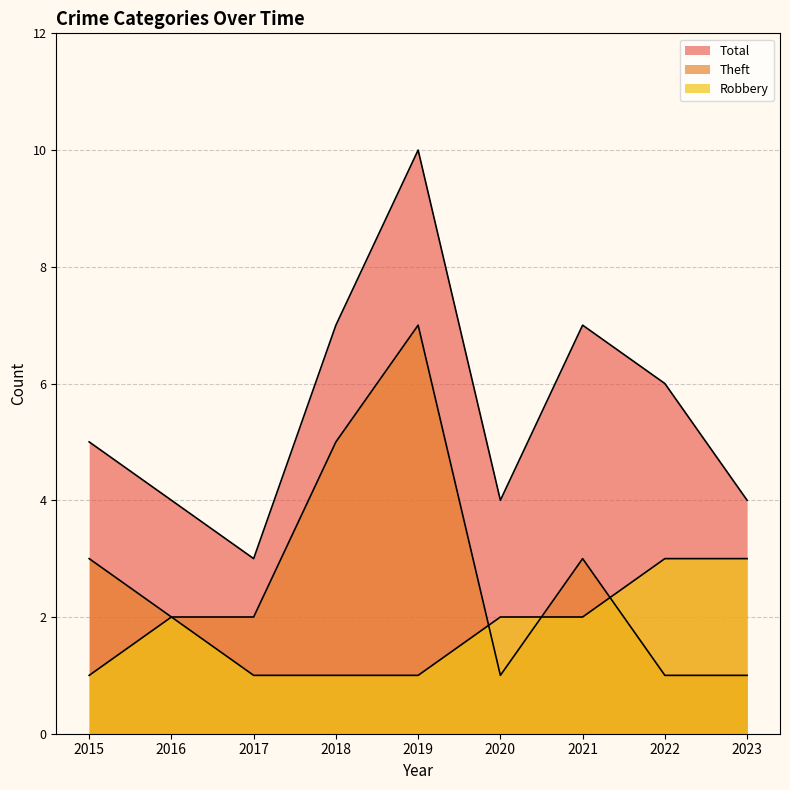

Does the chart have visible grid lines?

Yes